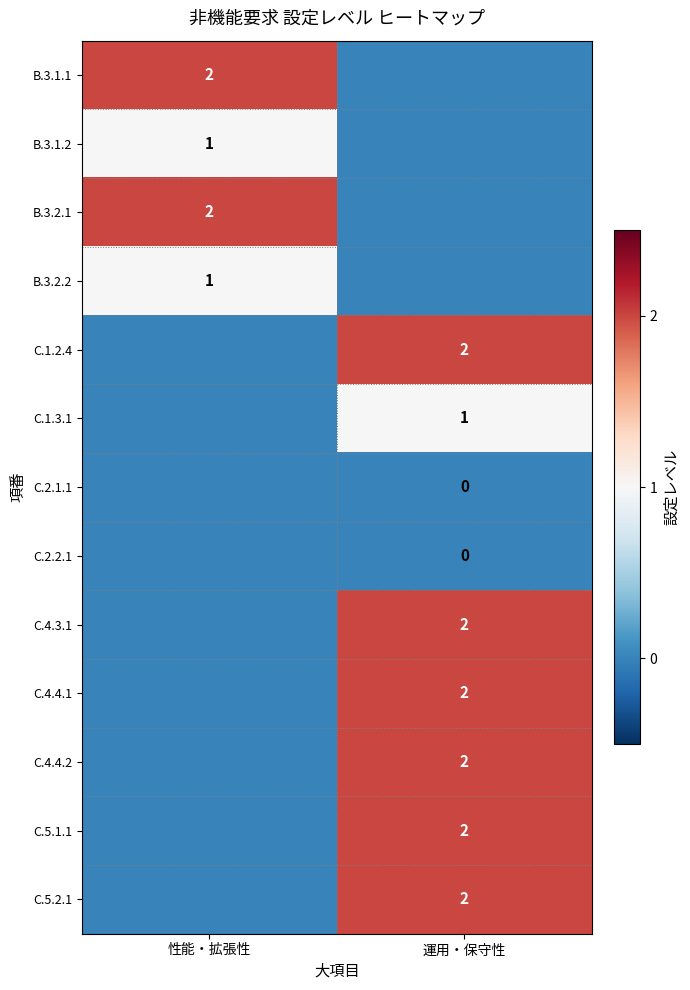

The C.5.1.1 series shows 3 at 運用・保守性. True or false?

False